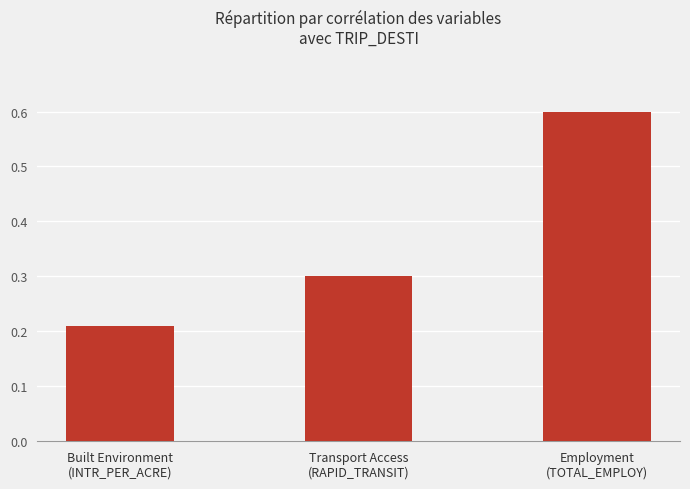

What is the difference between the maximum and minimum values?

0.4